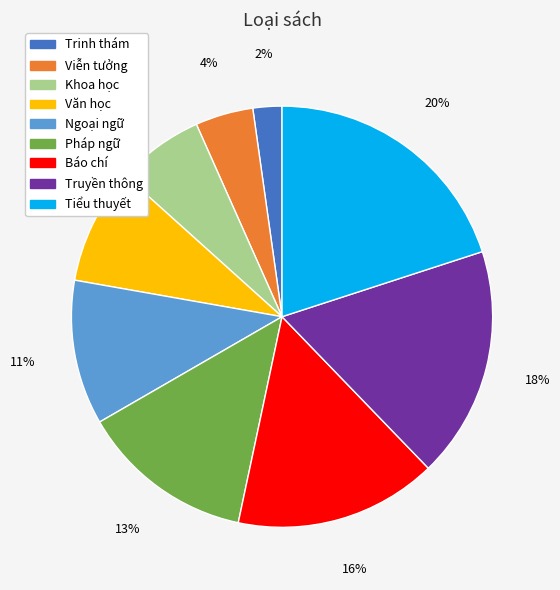

What percentage is the Trinh thám slice, to the nearest percent?

2%